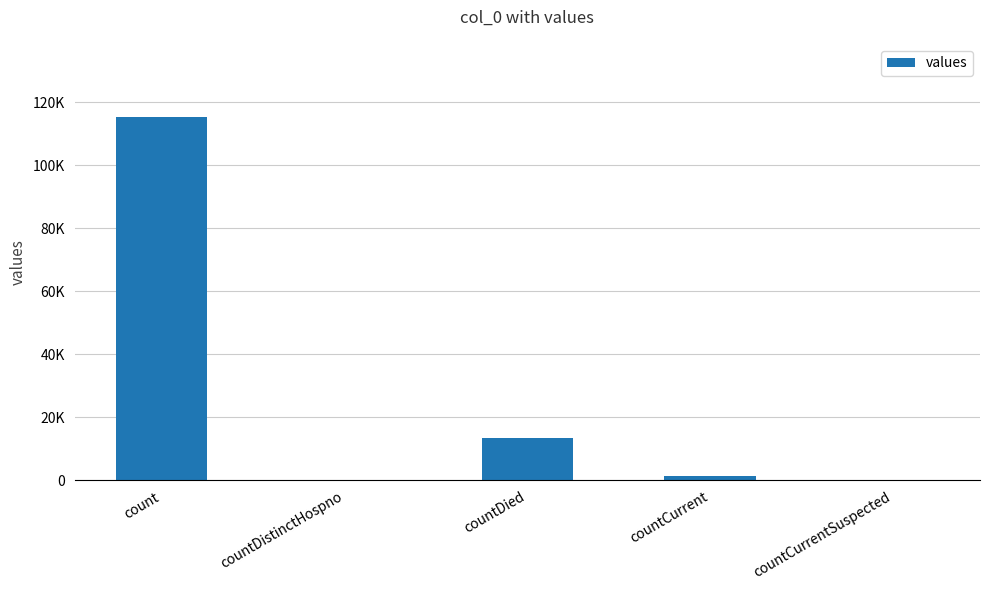

Are the bars horizontal?

No